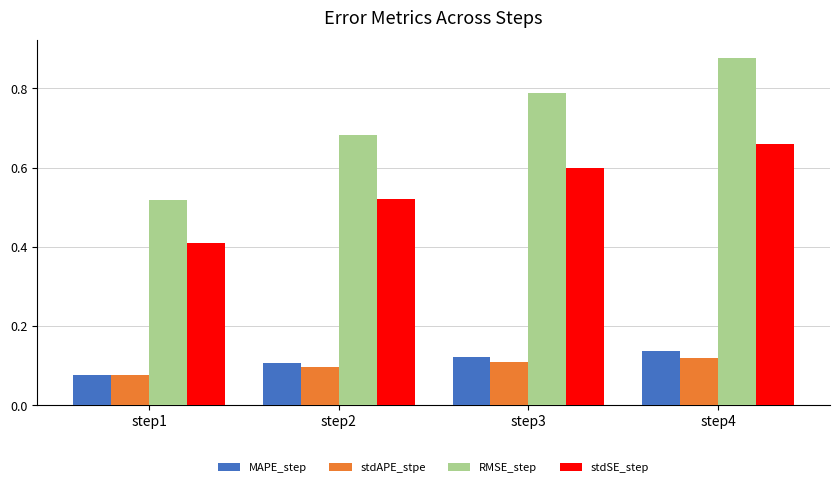

What is the spread (max minus min) of values at step1?

0.4